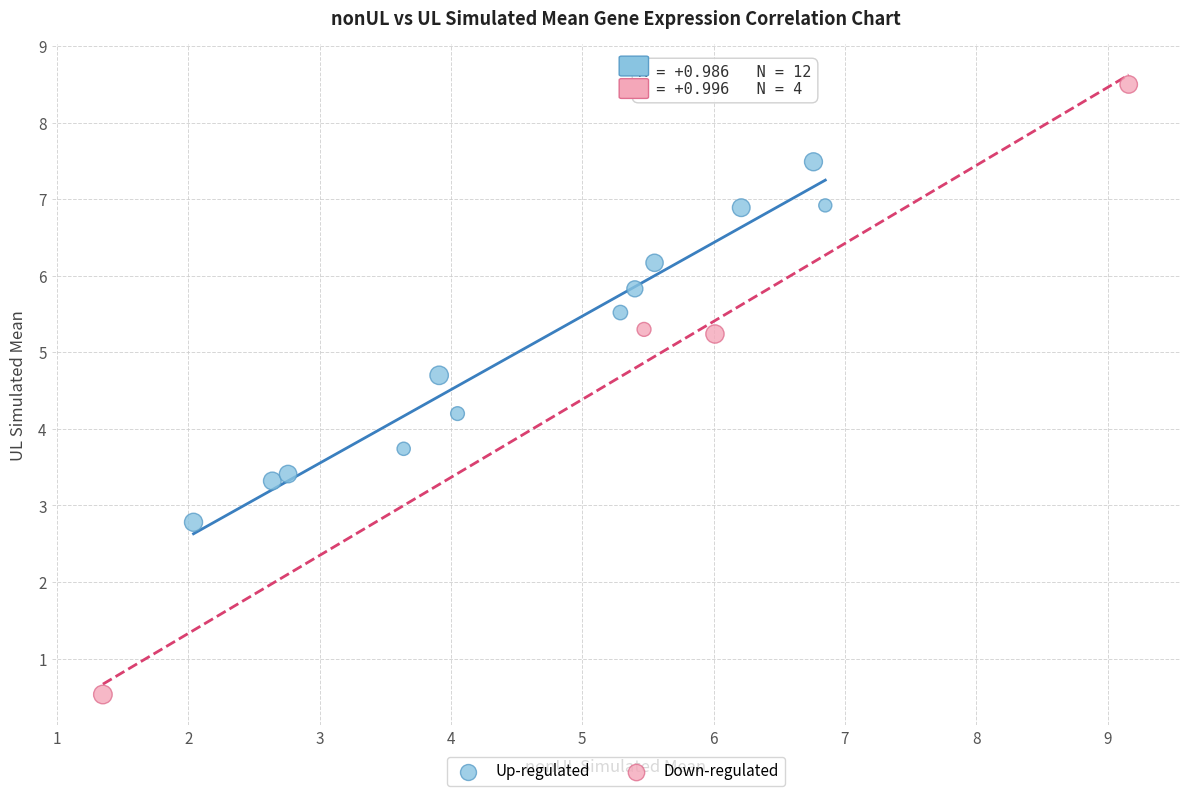

Which series reaches the maximum Y coordinate?

Down-regulated